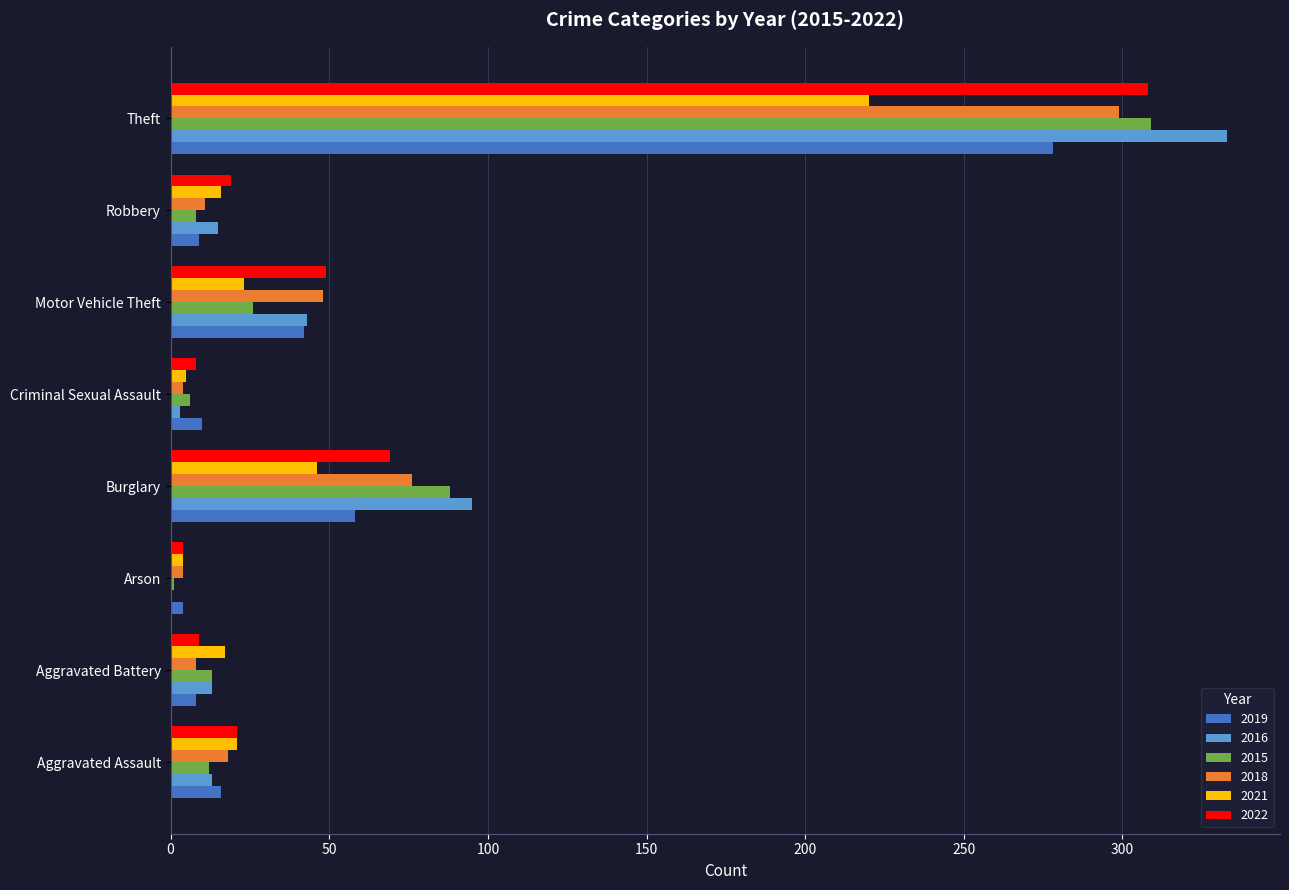

Is it true that 2016 equals 15 at Robbery?

True